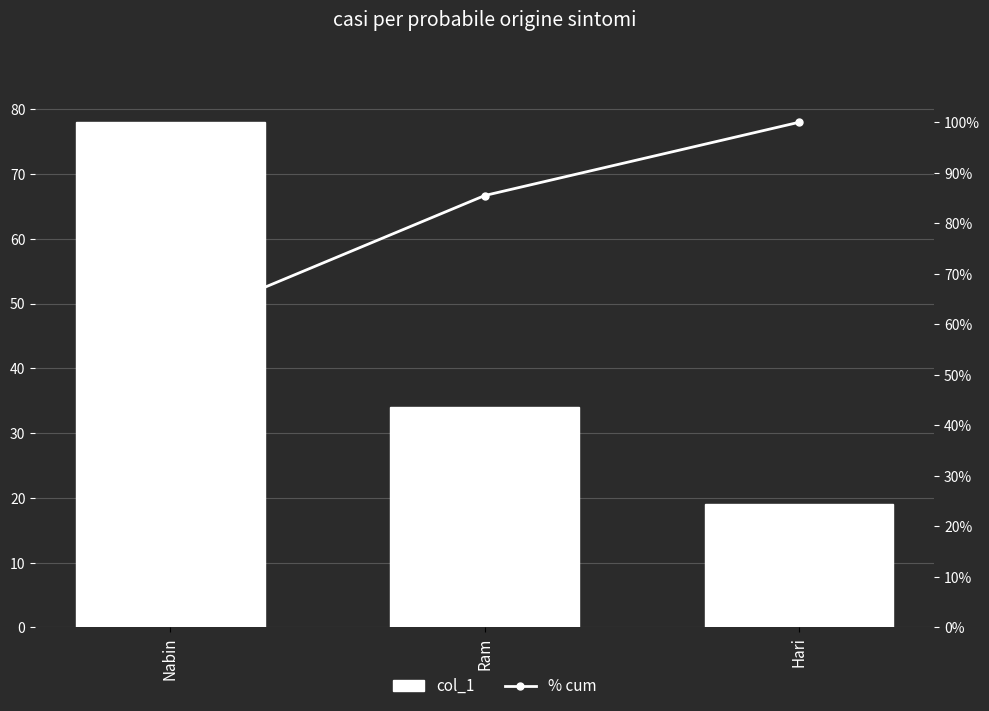

Reading right to left, extract all data points from this chart.

col_1: 19.0	34.0	78.0
% cum: 100.0	85.5	59.5